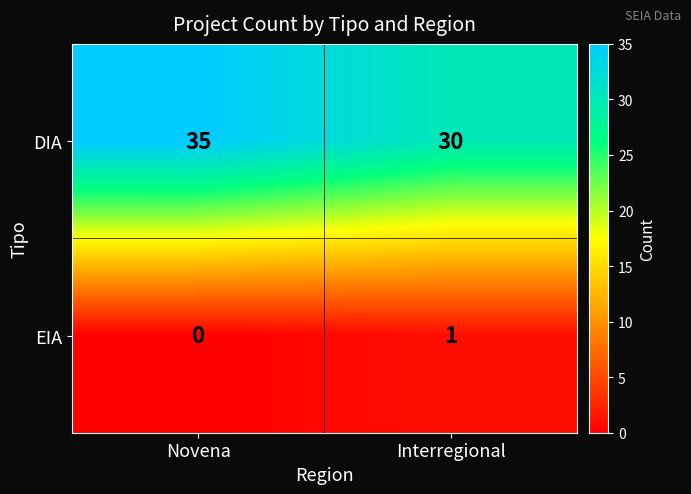

What is the difference between the DIA values at Novena and Interregional?

5